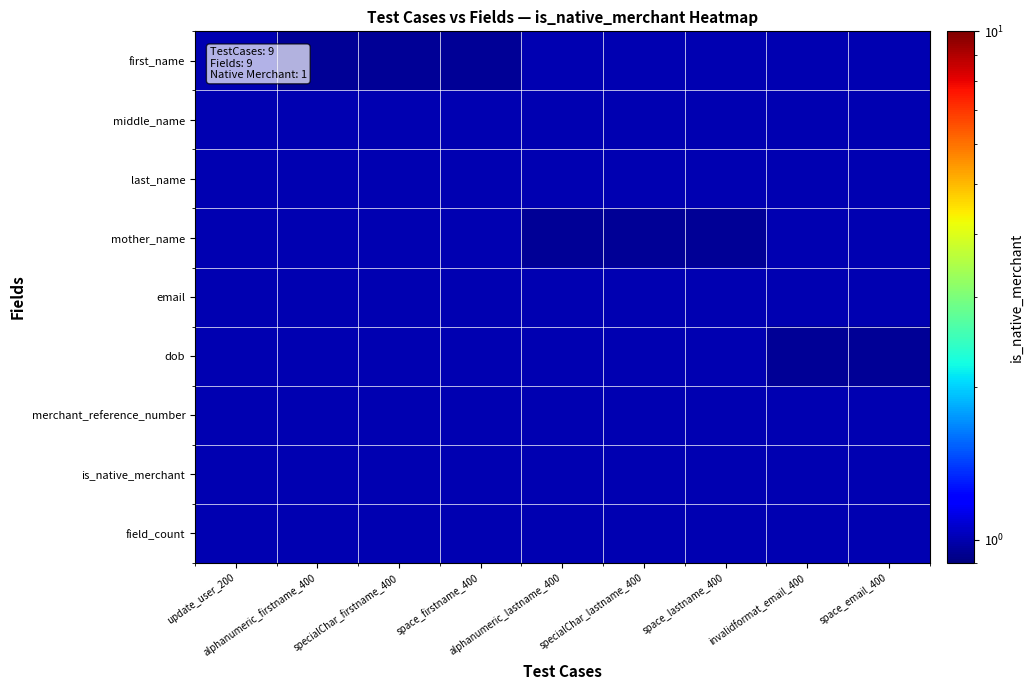

What is the greatest value displayed?

1.0